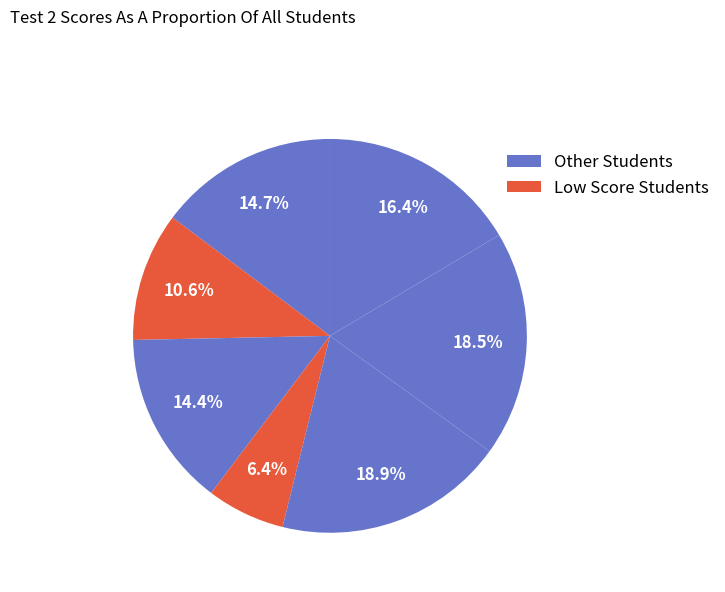

How many slices are in this pie chart?

7